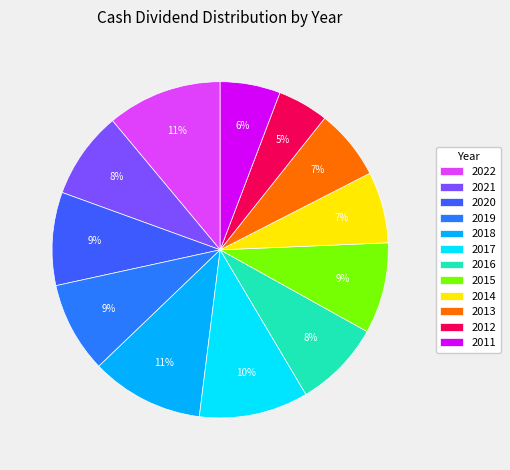

Rank the categories by value from highest to lowest.

2022, 2018, 2017, 2020, 2019, 2015, 2021, 2016, 2014, 2013, 2011, 2012